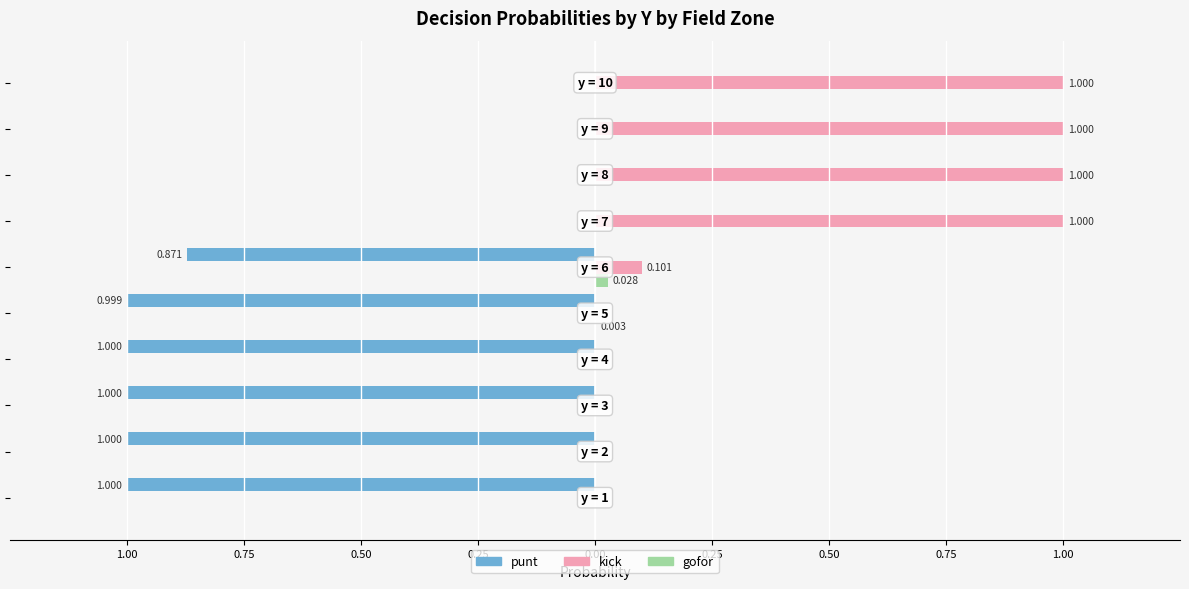

What is the difference between the second highest and minimum values in the kick series?

1.0